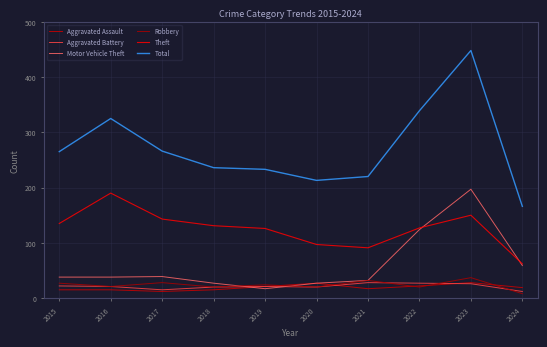

At which category is the sum across all series the highest?

2023